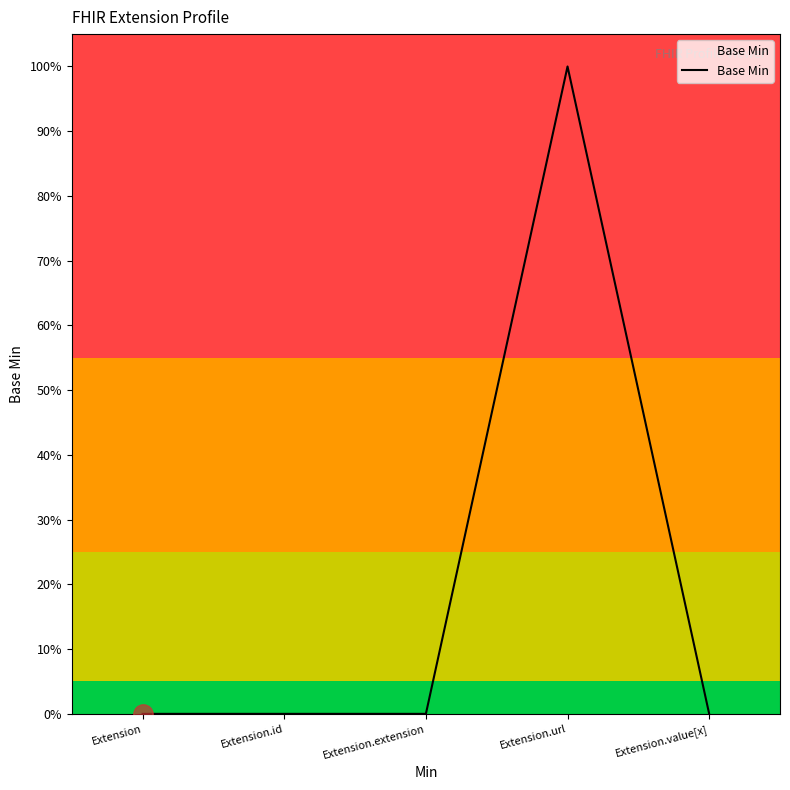

Does the chart display data point markers on the line(s)?

No